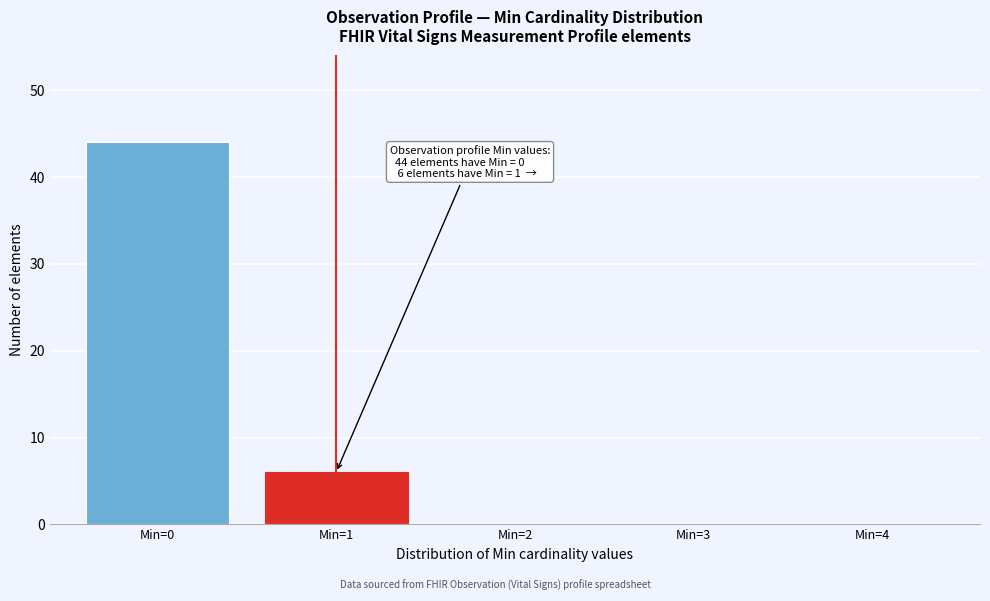

Reading right to left, extract all data points from this chart.

Min=4=0	Min=3=0	Min=2=0	Min=1=6	Min=0=44